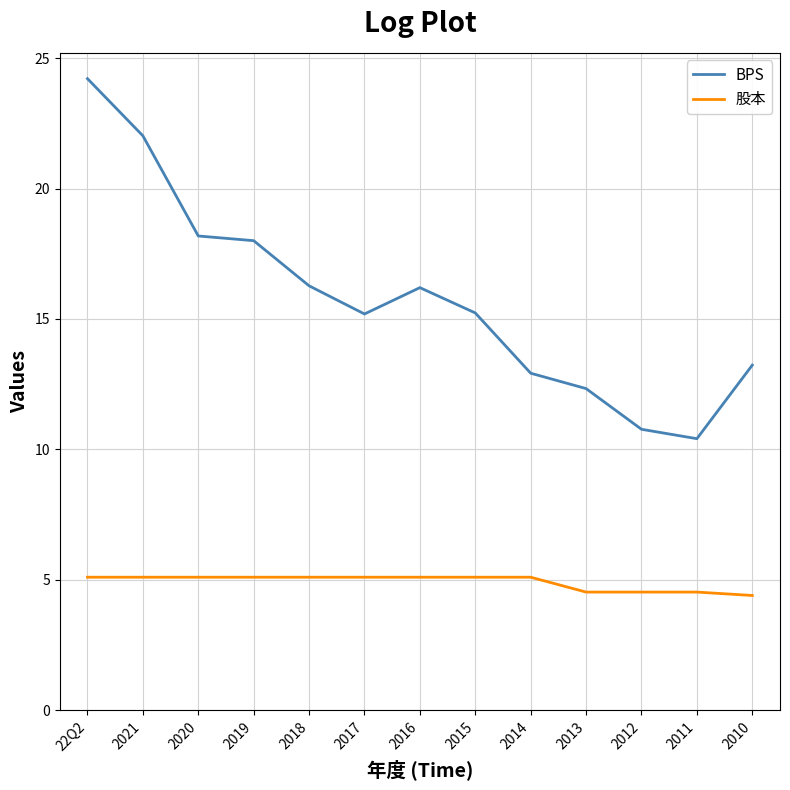

List the series in order of their peak value, lowest first.

股本, BPS